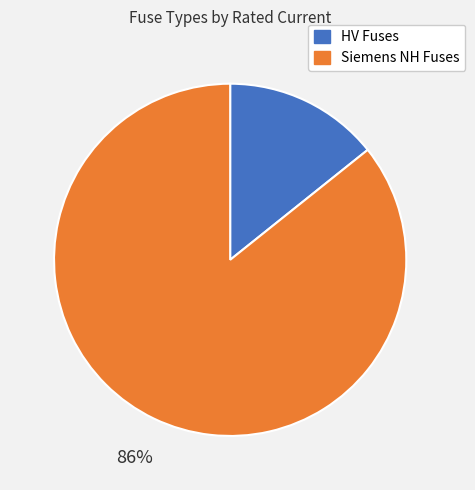

Count the number of slices in the pie.

2